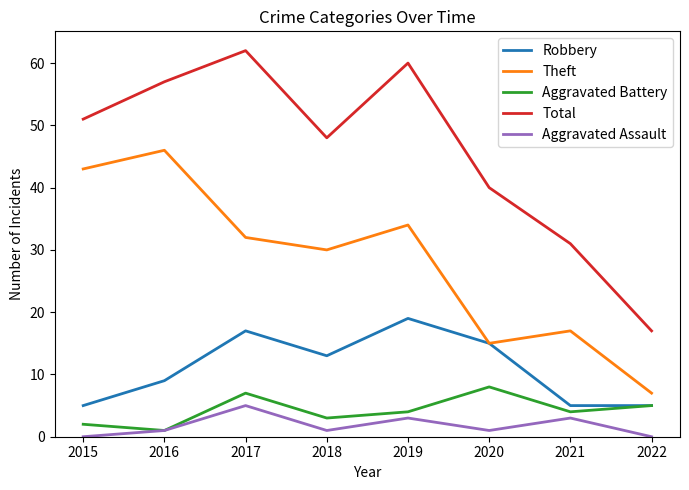

Which series has the widest spread of values?

Total